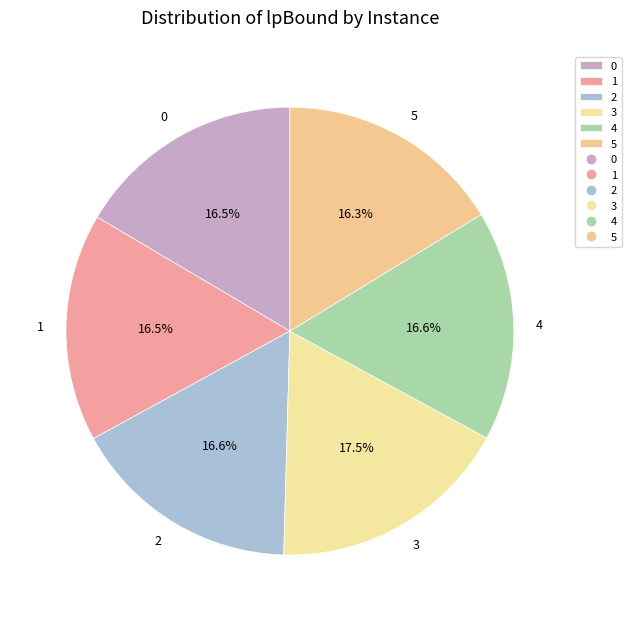

How many slices are in this pie chart?

6